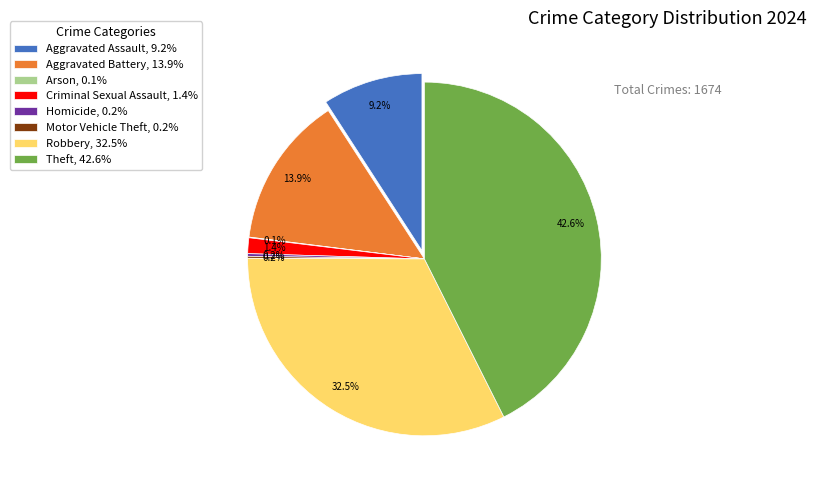

The Motor Vehicle Theft slice represents 11% of the pie. True or false?

False